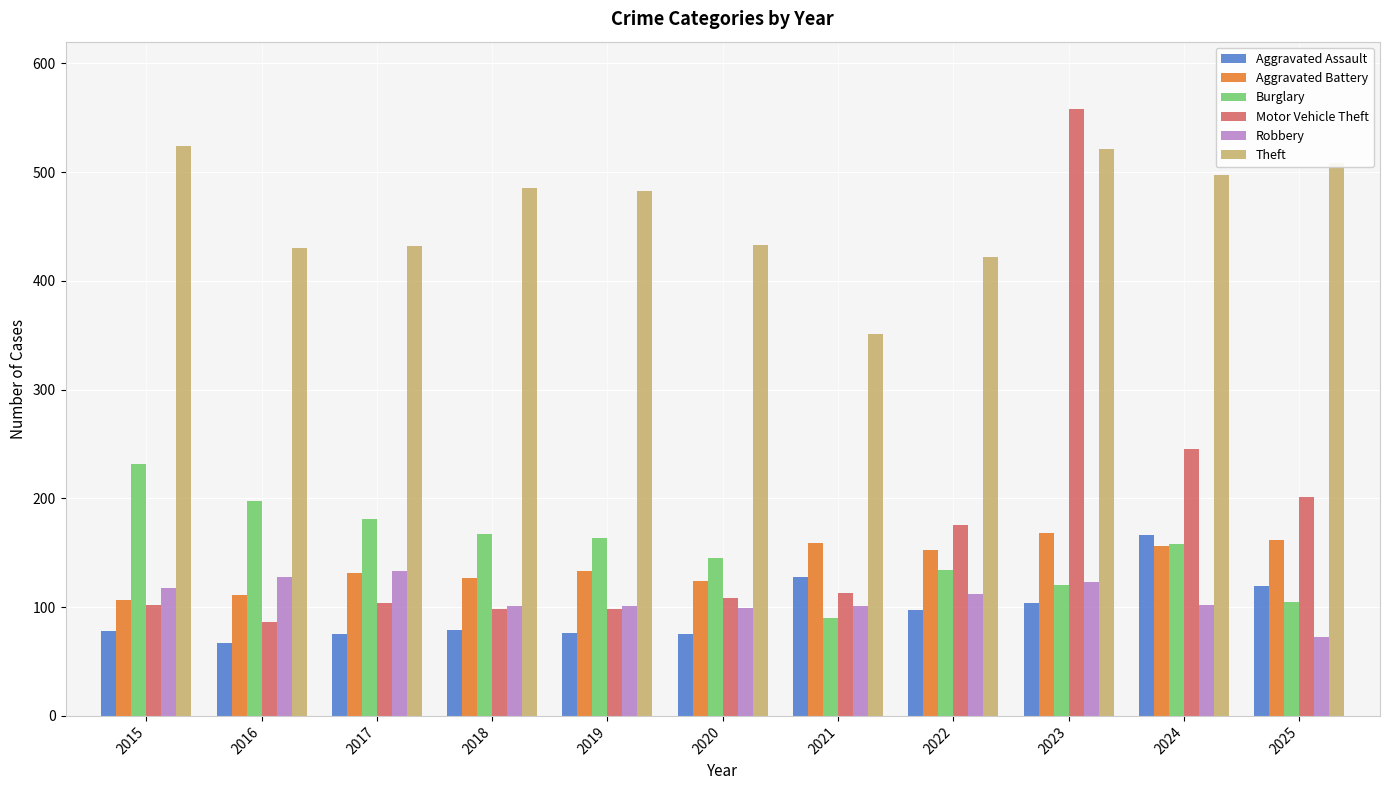

What is the difference between the second highest and second lowest values in the Theft series?

99